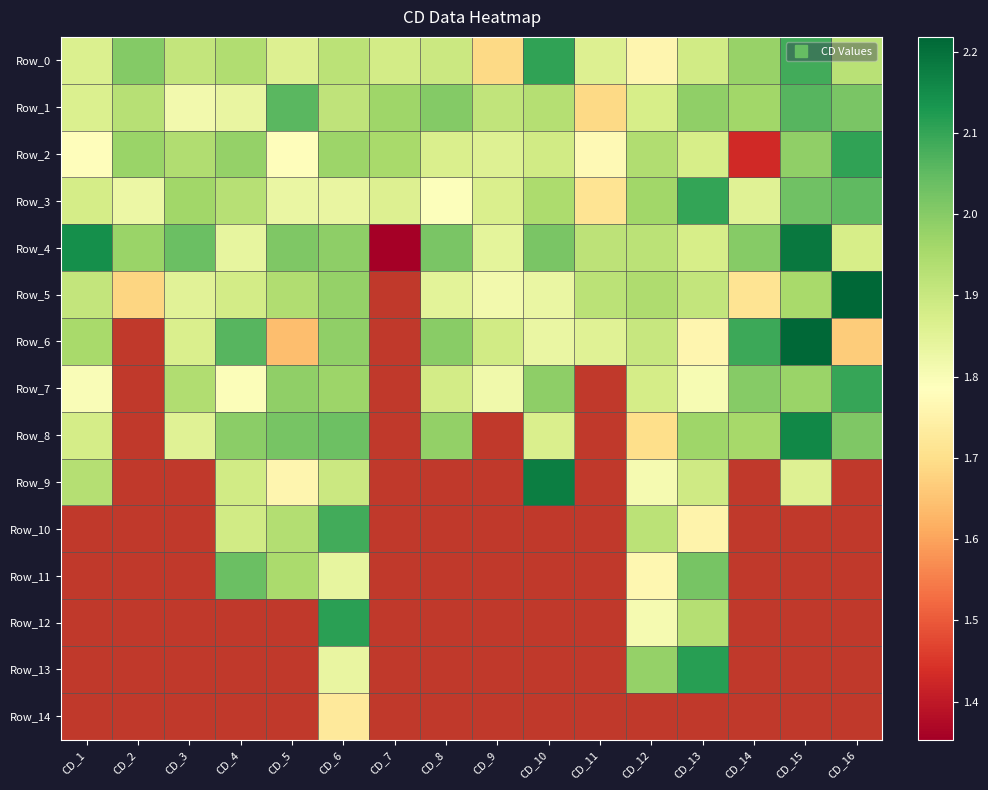

What is the minimum value shown in the chart?

1.4